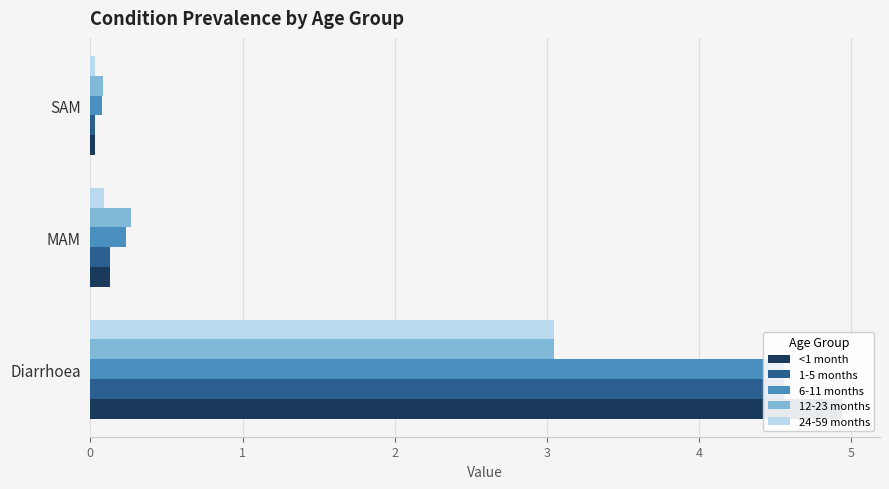

Is the value of 12-23 months at MAM greater than the value of 6-11 months at MAM?

Yes